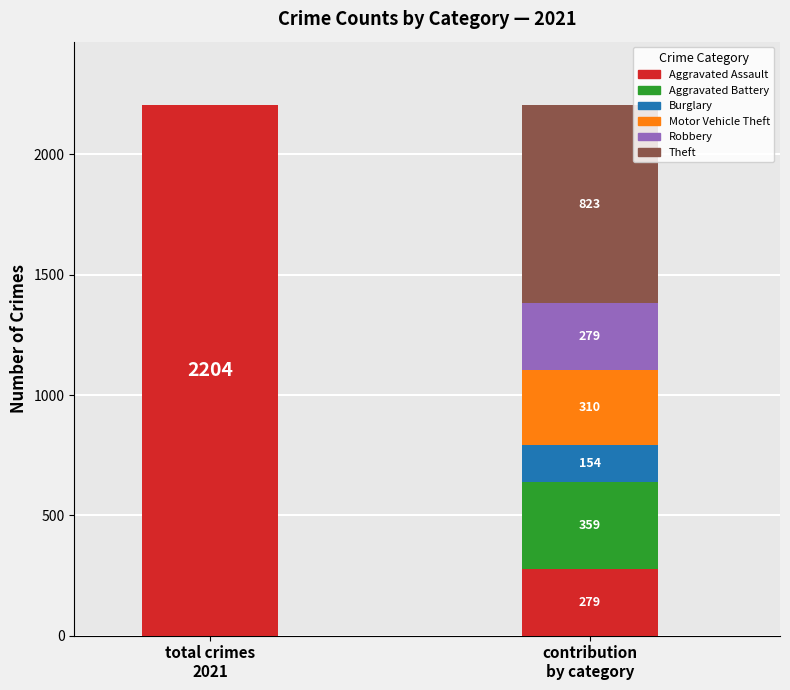

What is the total value across all series at 2021?

2204